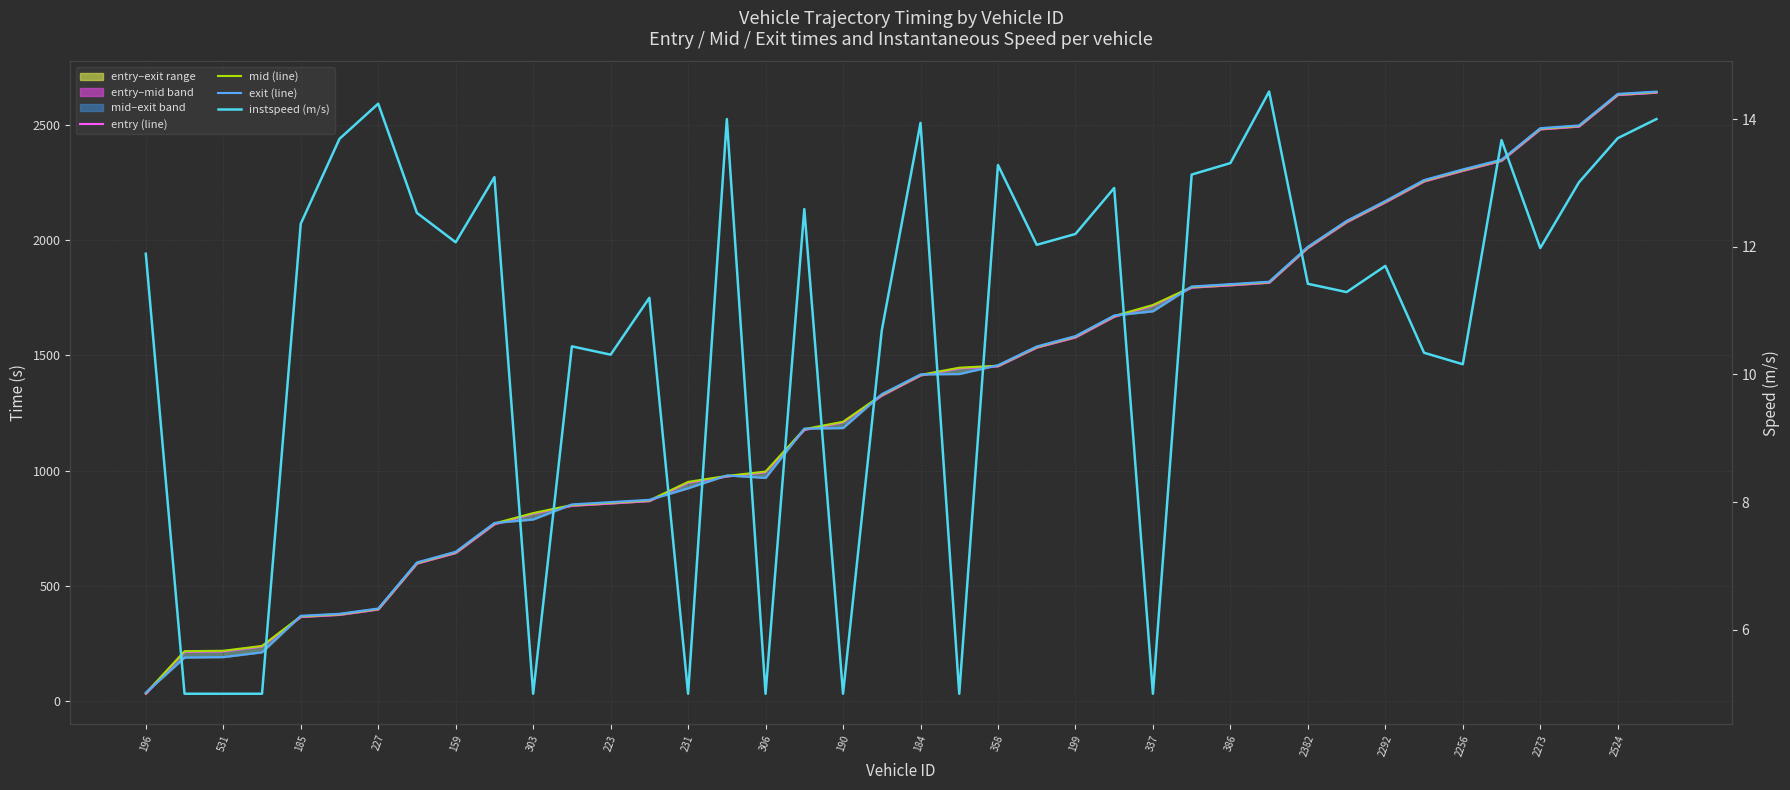

What is the value of the entry (line) point at the 5th from the left?

366.1